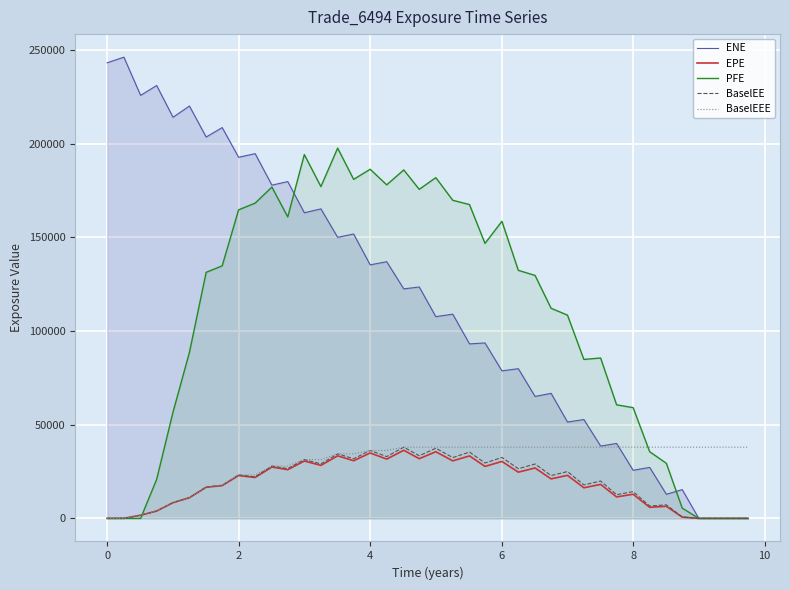

What is the maximum value shown in the chart?

246206.0